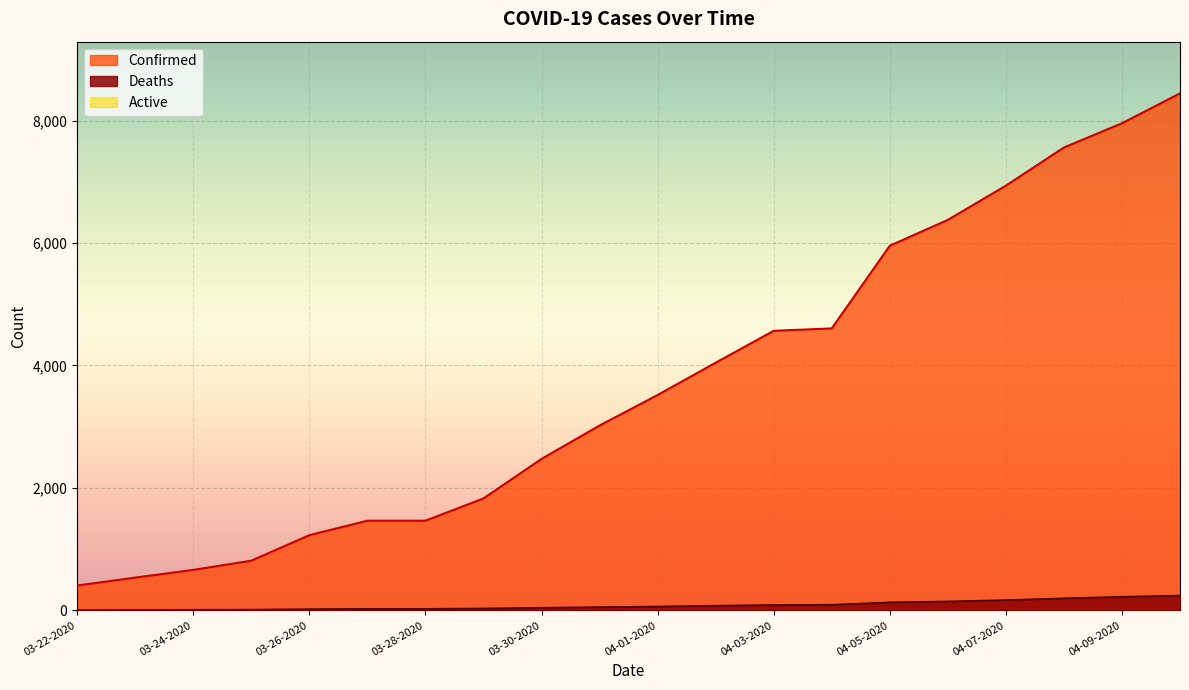

The Deaths series shows 19 at 03-24-2020. True or false?

False